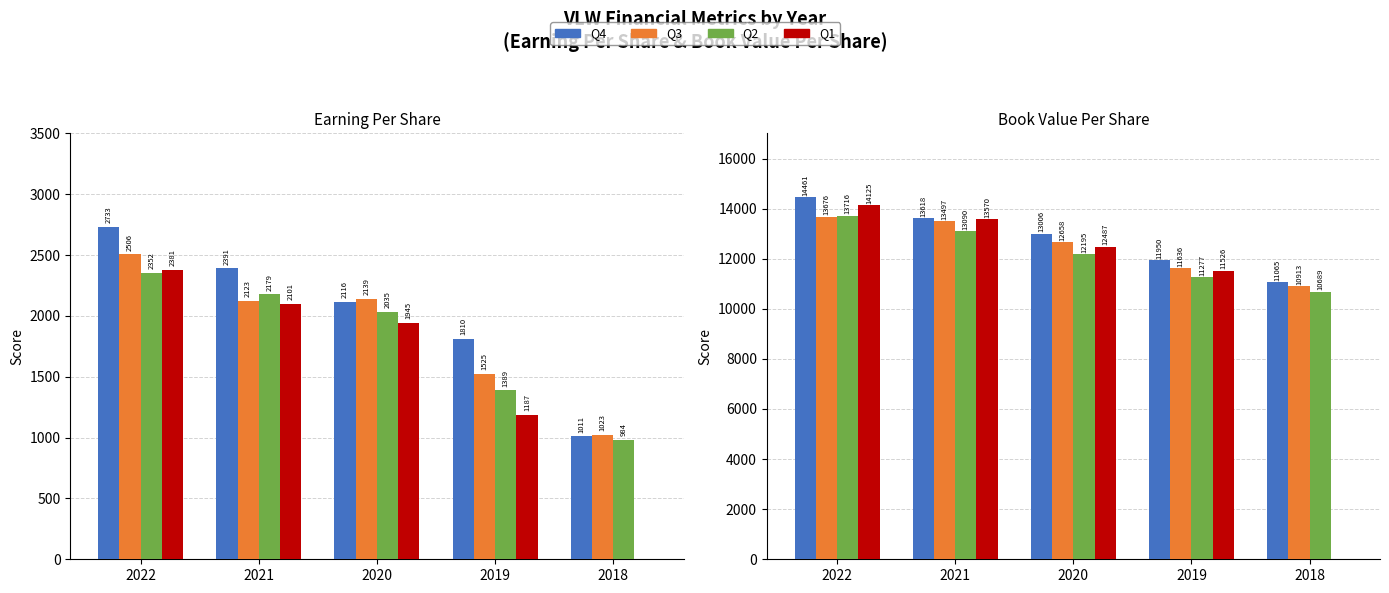

What are all the series names shown in the legend?

Q4, Q3, Q2, Q1